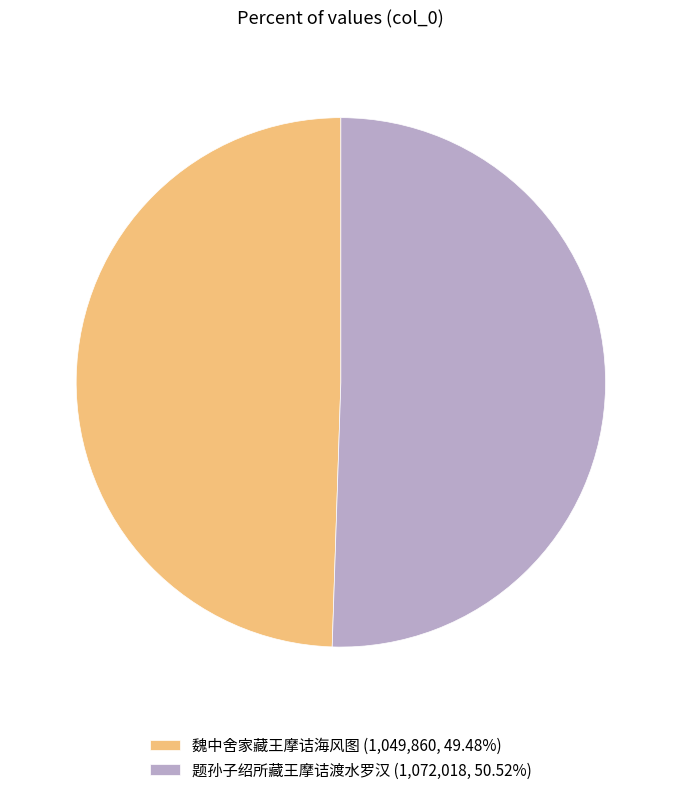

Rank the categories by value from lowest to highest.

魏中舍家藏王摩诘海风图, 题孙子绍所藏王摩诘渡水罗汉